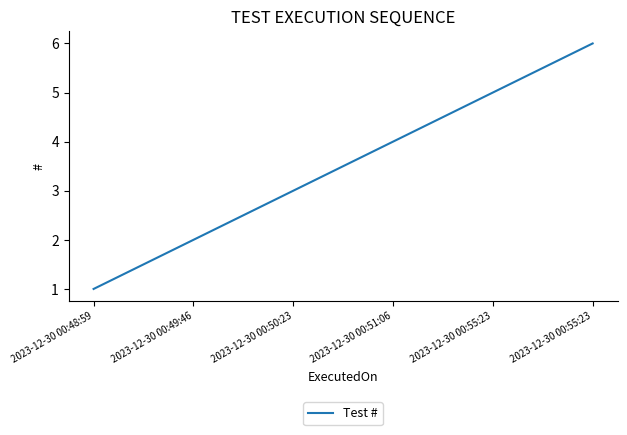

How many lines are shown in the chart?

1